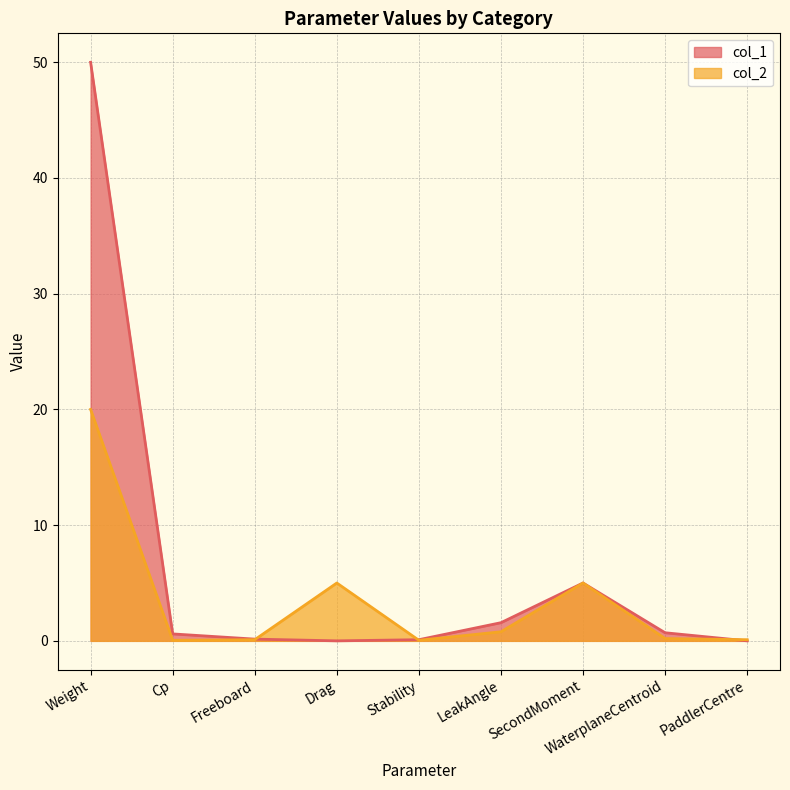

At how many categories does at least one series exceed 1?

4